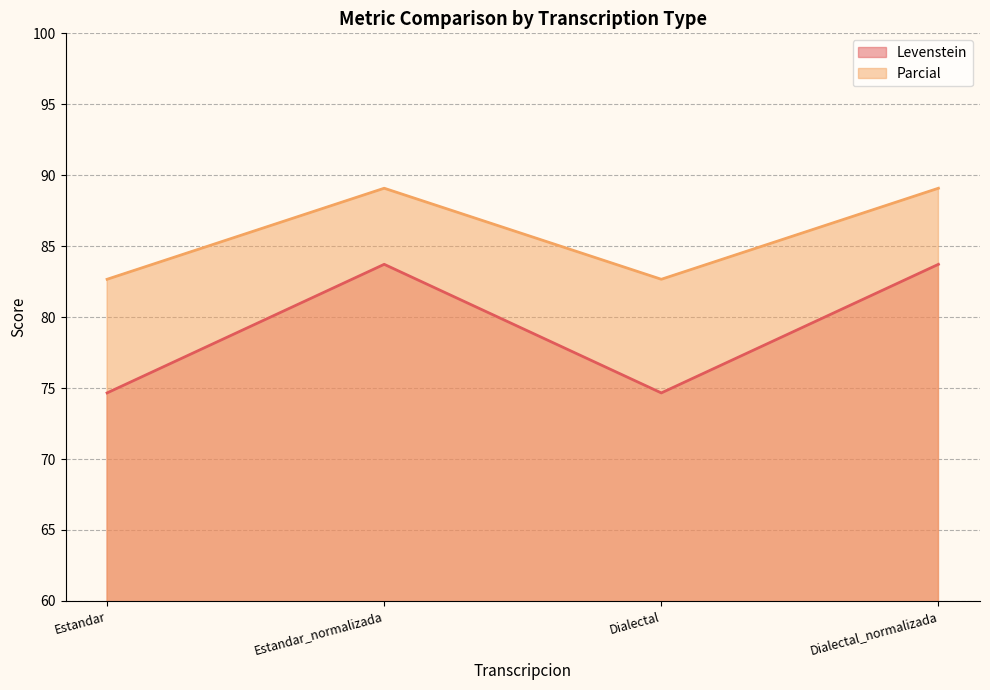

True or false: Parcial and Levenstein intersect in this chart.

False